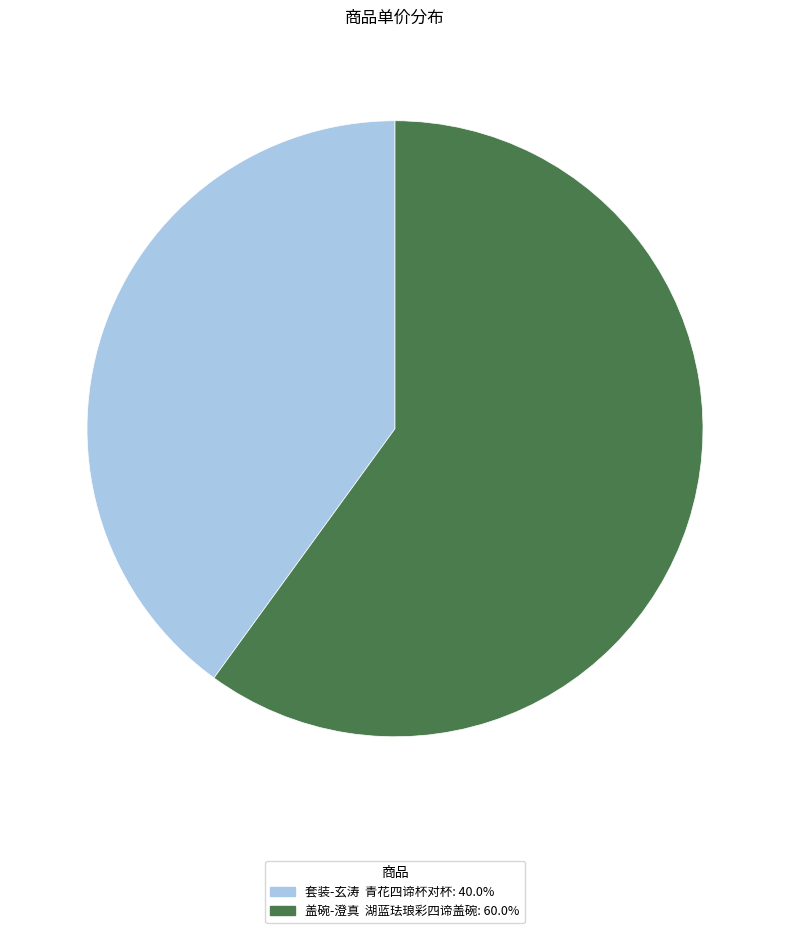

What is the ratio of the value at 套装-玄涛 青花四谛杯对杯 to the value at 盖碗-澄真 湖蓝珐琅彩四谛盖碗?

0.7